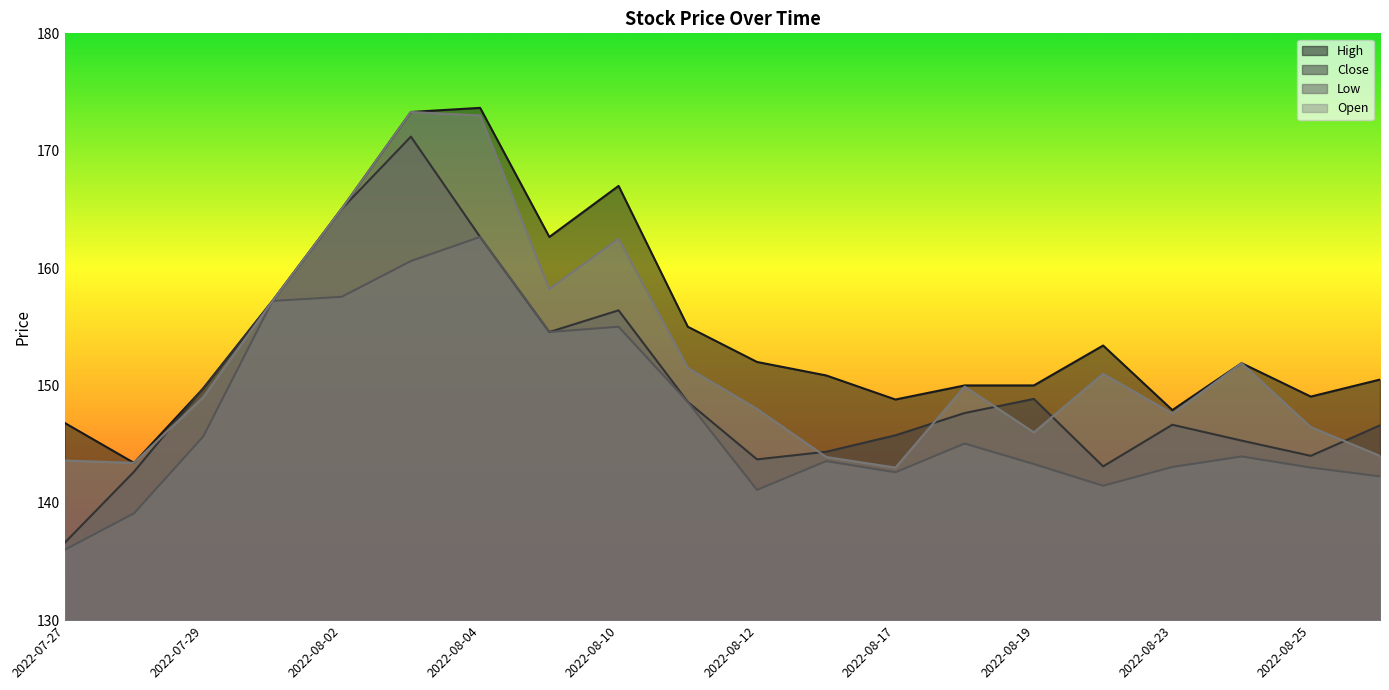

True or false: Low and Close intersect in this chart.

False